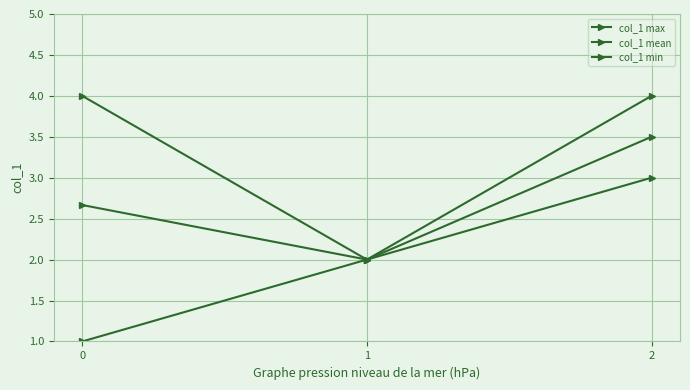

What is the value of the col_1 min point at the 1st from the left?

1.0